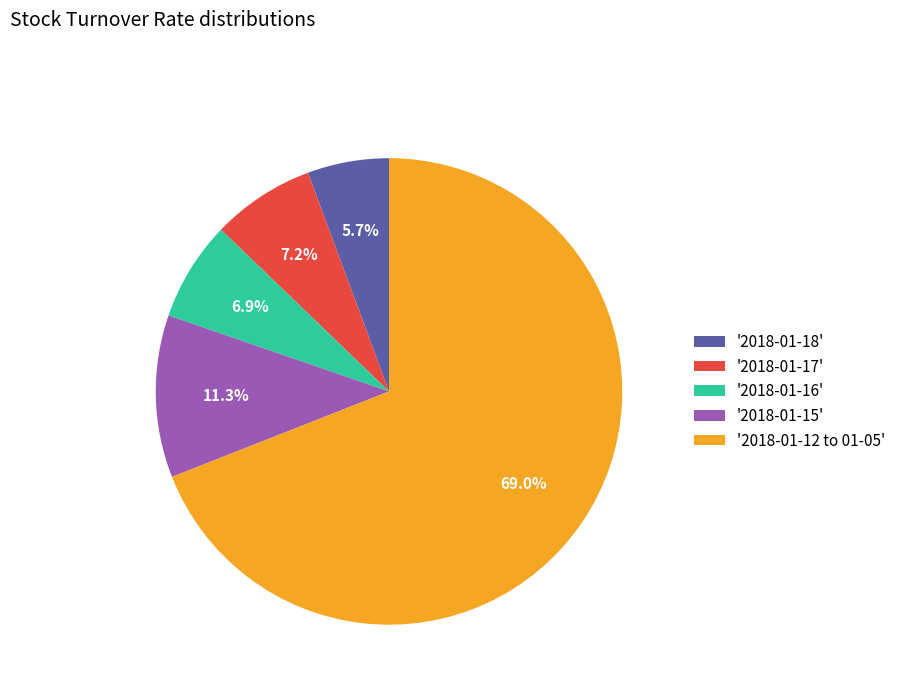

Which has a higher value, '2018-01-17' or '2018-01-18'?

'2018-01-17'